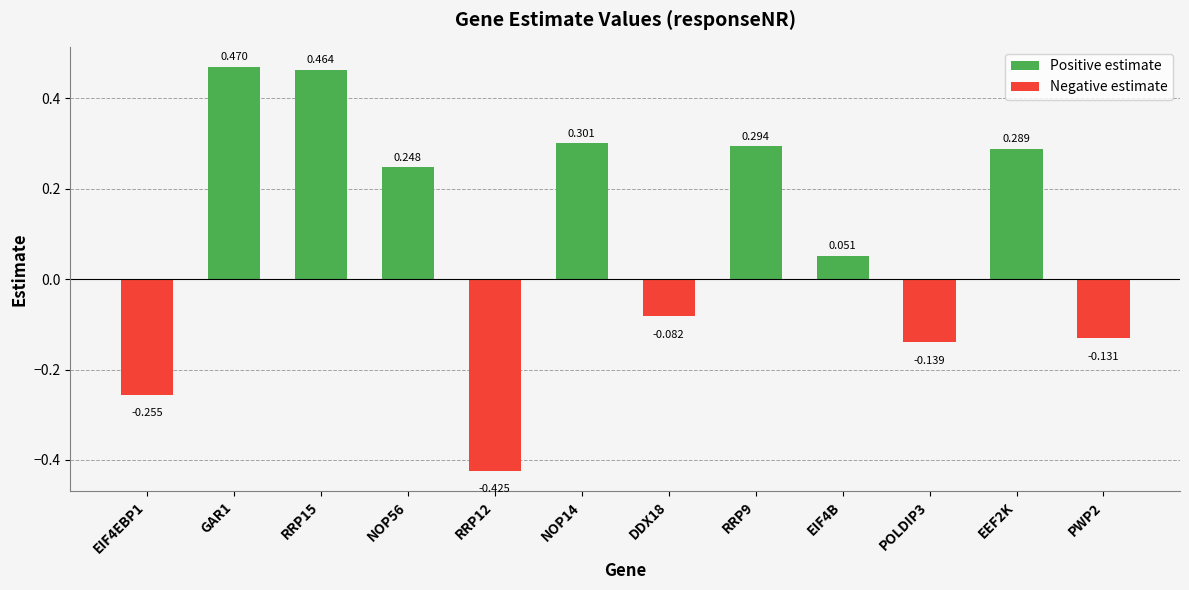

Rank the categories by value from lowest to highest.

RRP12, EIF4EBP1, POLDIP3, PWP2, DDX18, EIF4B, NOP56, EEF2K, RRP9, NOP14, RRP15, GAR1